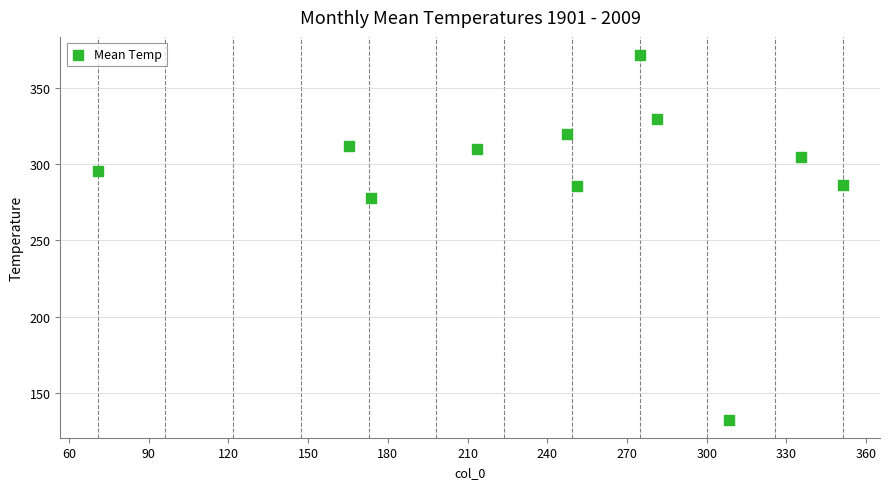

What Y value in the scatter plot is closest to 251?

277.7